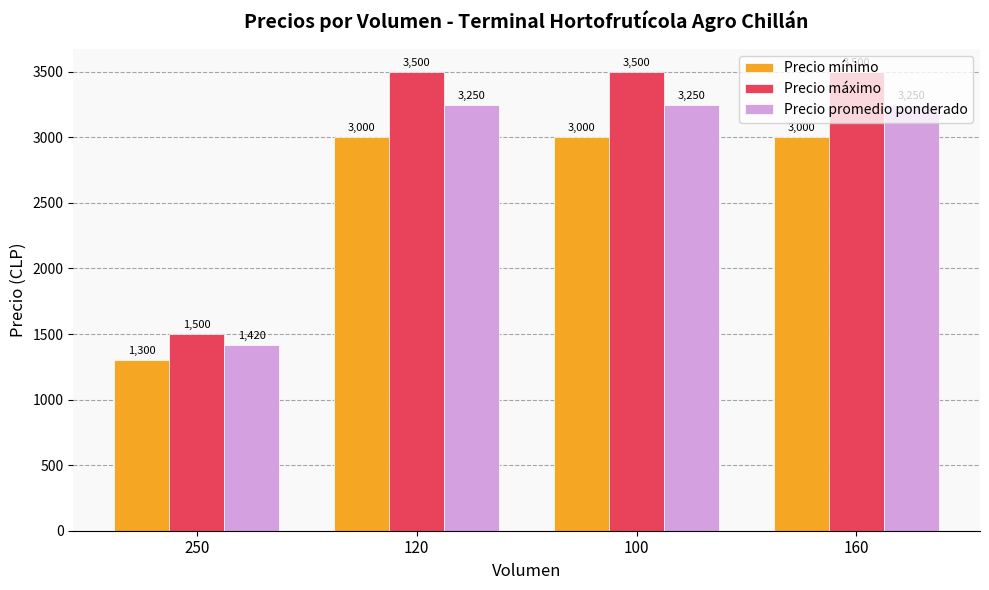

What is the value of the Precio mínimo bar at the 1st from the left?

1300